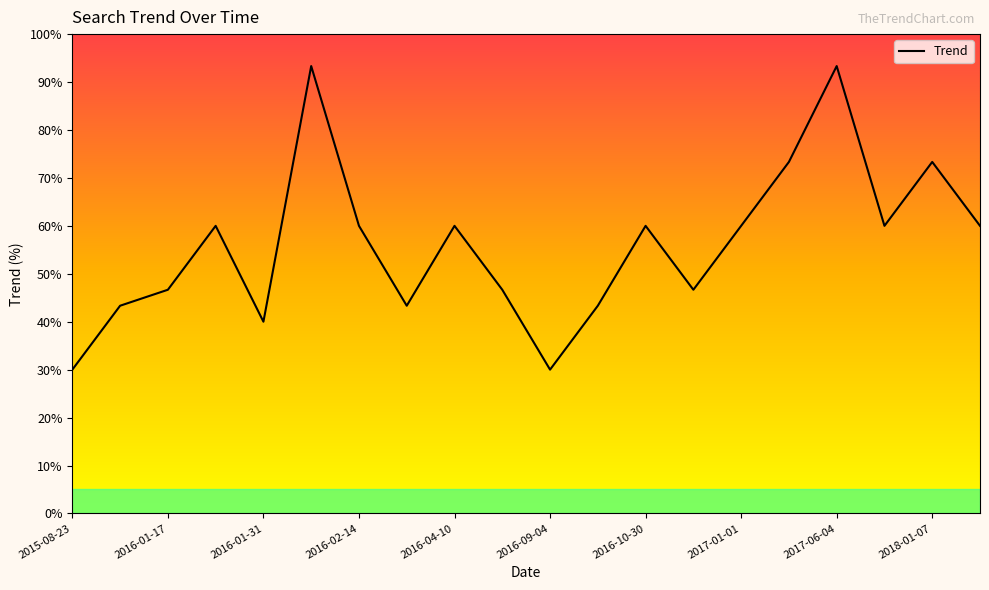

What is the difference between the values at 2018-01-07 and 14?

13.3